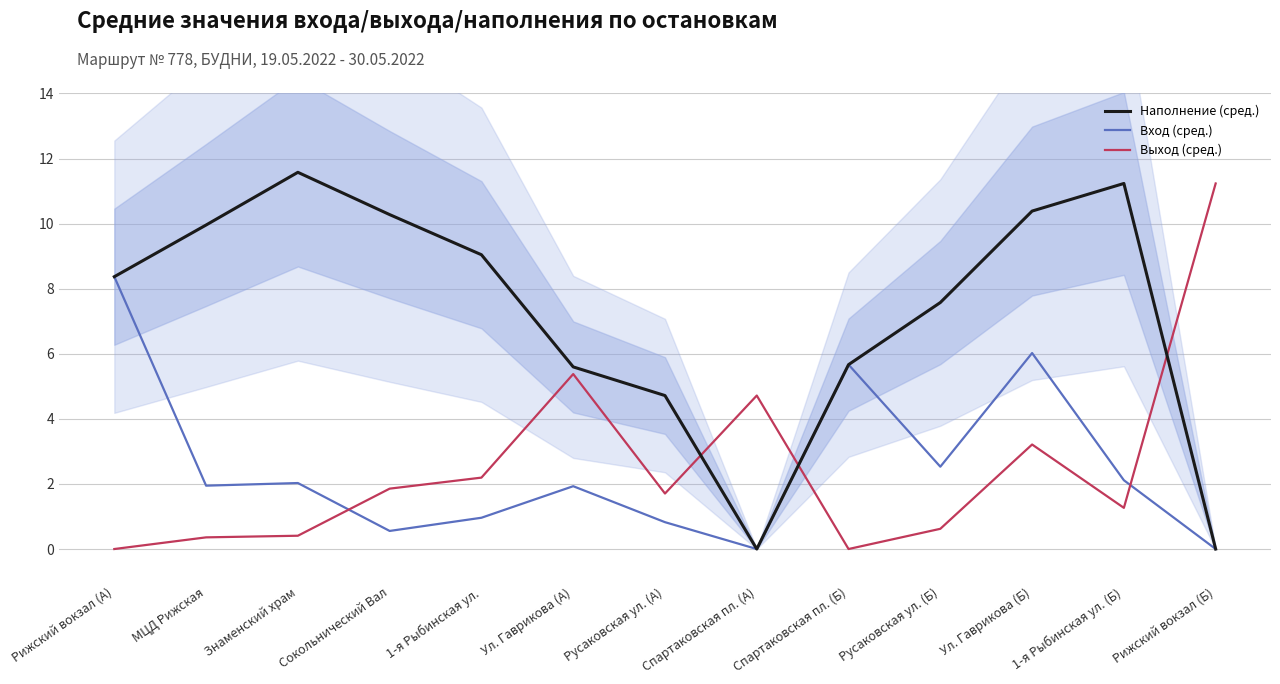

Where is the first local minimum for Вход (сред.)?

МЦД Рижская